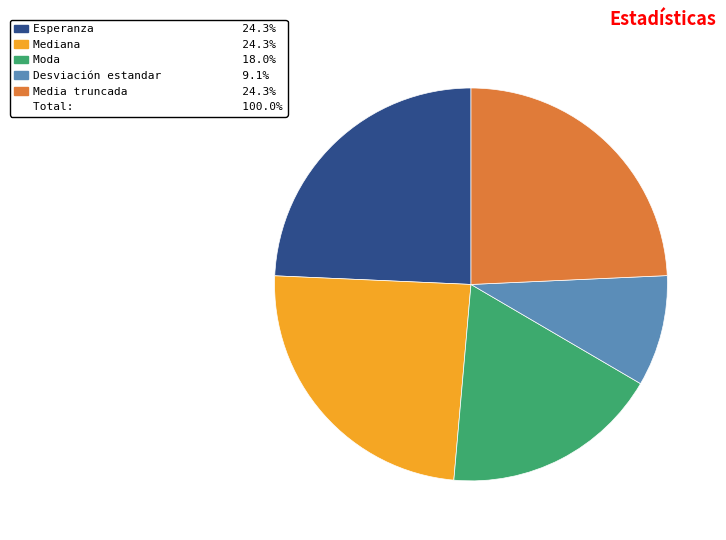

How many slices are in this pie chart?

5